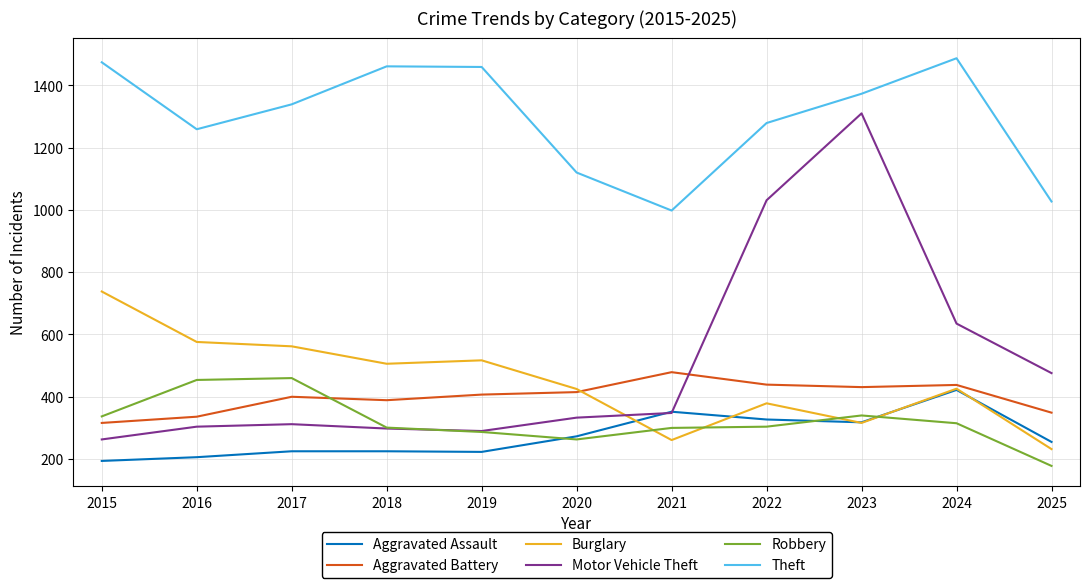

Is the value of Burglary at 2024 greater than the value of Aggravated Battery at 2021?

No